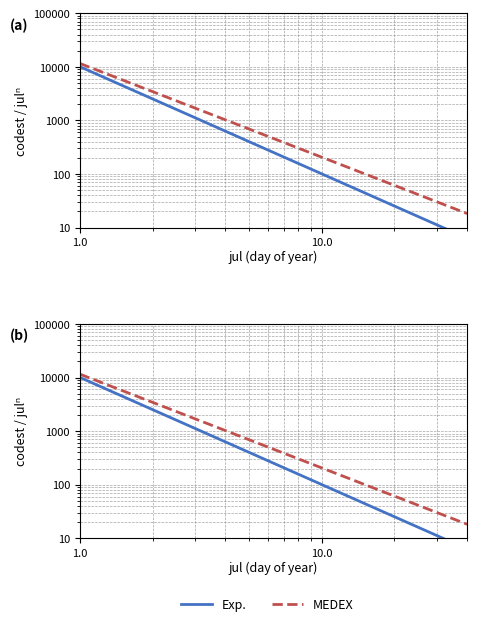

At which label is Exp. closest to 5040?

1.0